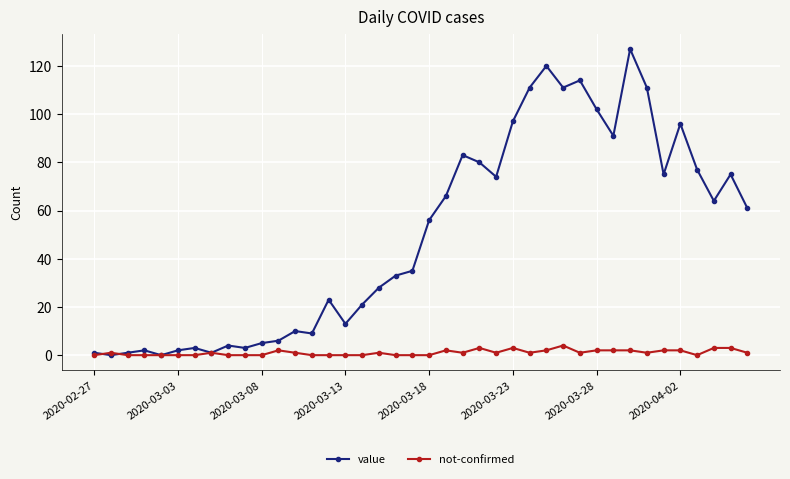

Rank the series by their average value, from highest to lowest.

value, not-confirmed